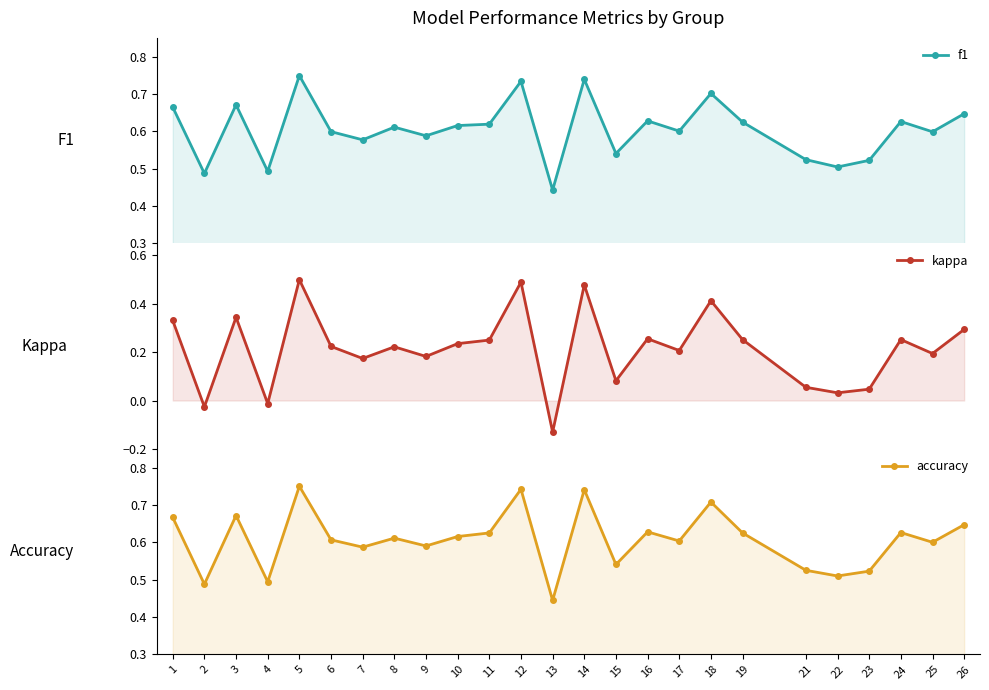

True or false: kappa has a value of 0.1 at 17.

False